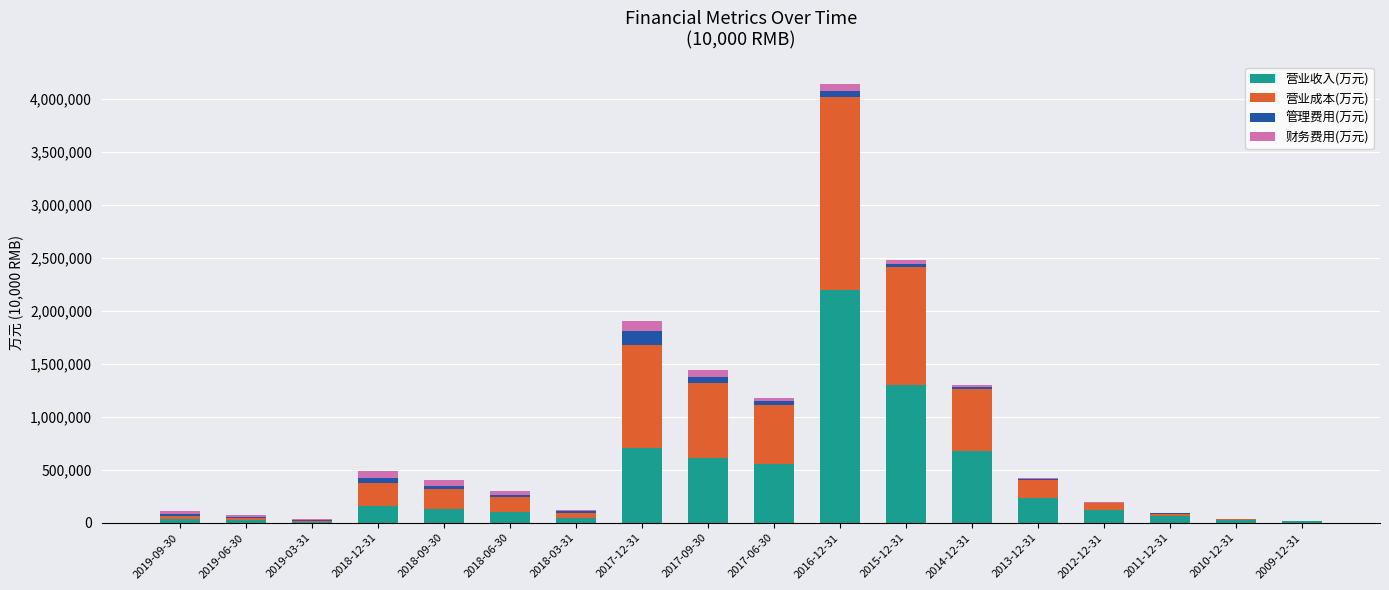

Are the bars horizontal?

No